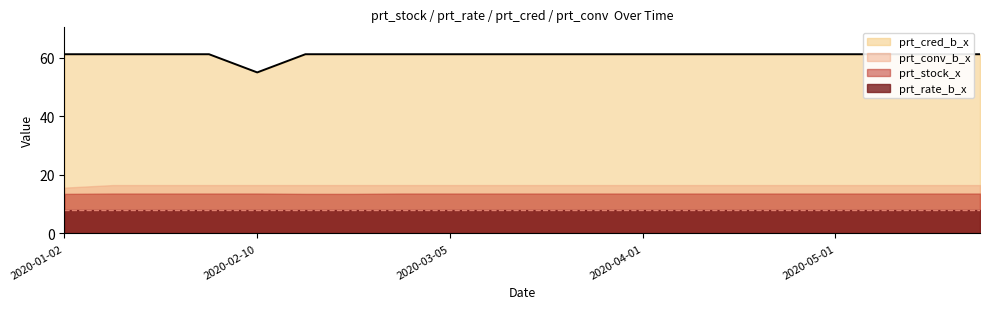

What is the maximum value for prt_rate_b_x?

7.9